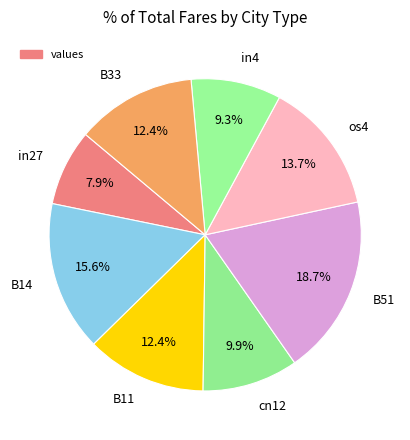

Which category has the biggest portion of the pie?

B51